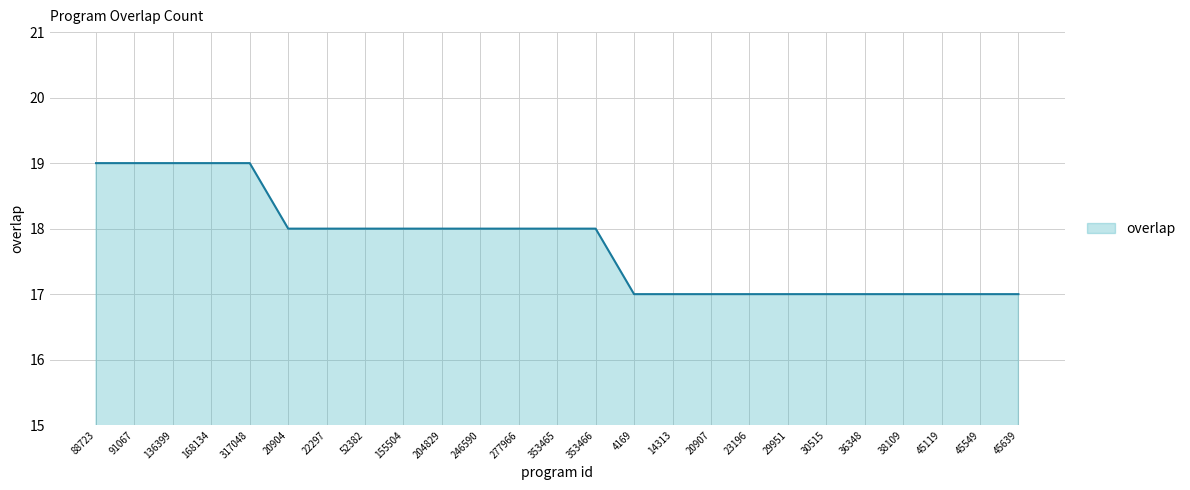

The value at 22297 is 18. True or false?

True